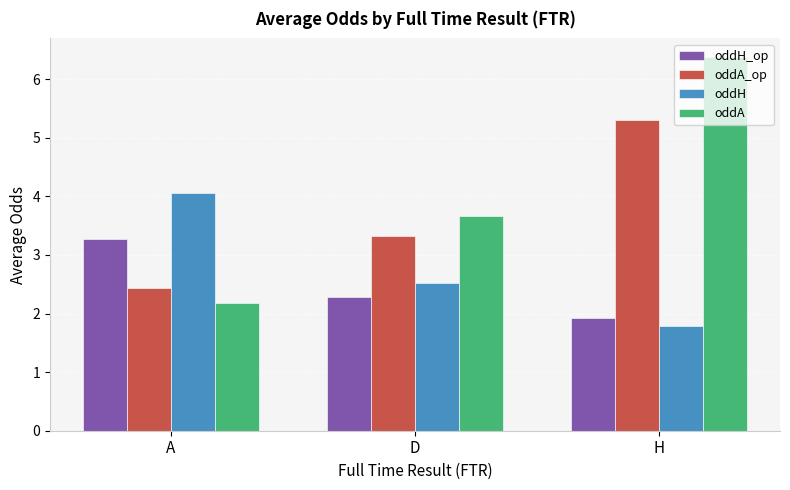

Which category has the lowest value in the oddA_op series?

A